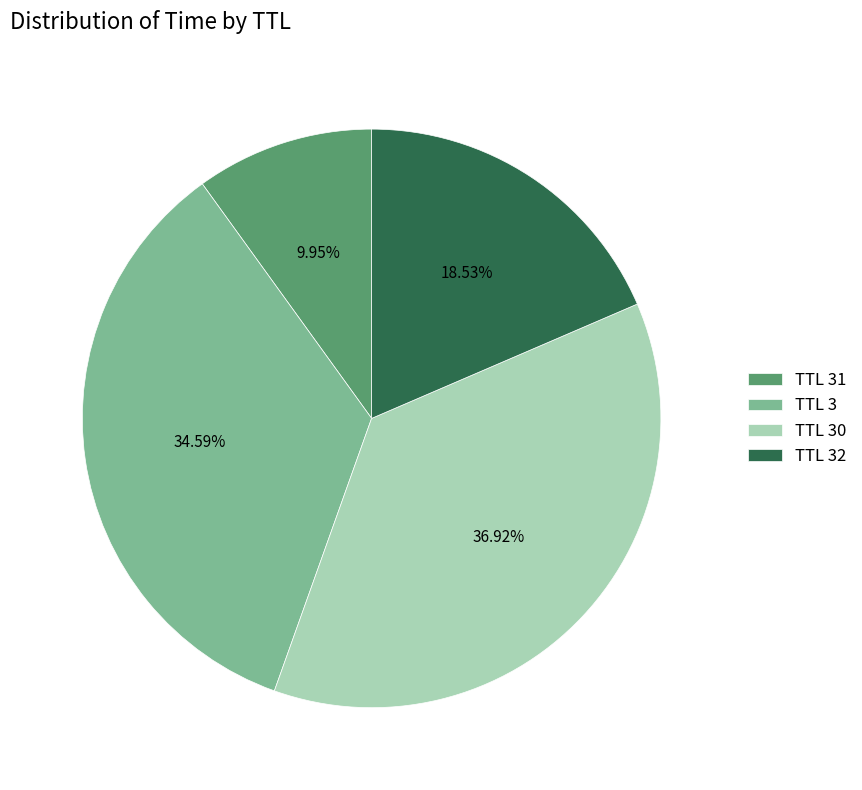

Is the sum of TTL 32 and TTL 30 greater than half?

Yes